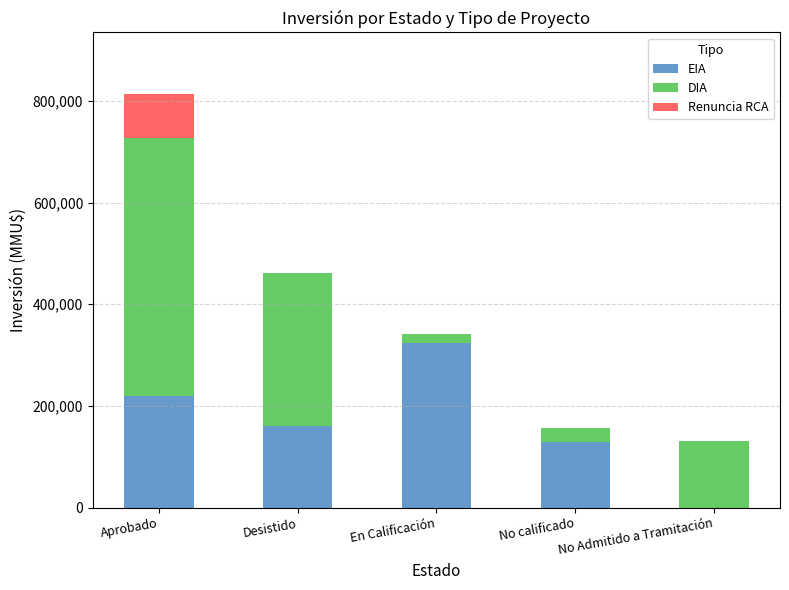

What is the total value across all series at No calificado?

155990